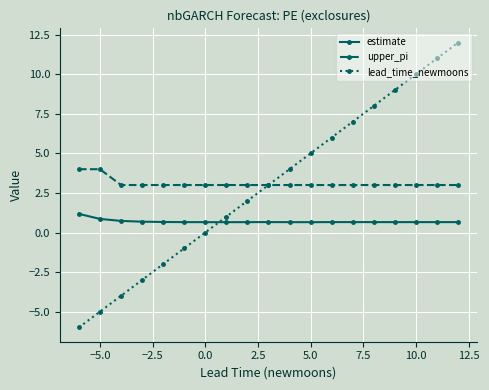

Reading left to right, transcribe all the data shown in this chart.

estimate: 1.2	0.9	0.7	0.7	0.7	0.7	0.7	0.7	0.7	0.7	0.7	0.7	0.7	0.7	0.7	0.7	0.7	0.7	0.7
upper_pi: 4.0	4.0	3.0	3.0	3.0	3.0	3.0	3.0	3.0	3.0	3.0	3.0	3.0	3.0	3.0	3.0	3.0	3.0	3.0
lead_time_newmoons: -6.0	-5.0	-4.0	-3.0	-2.0	-1.0	0.0	1.0	2.0	3.0	4.0	5.0	6.0	7.0	8.0	9.0	10.0	11.0	12.0